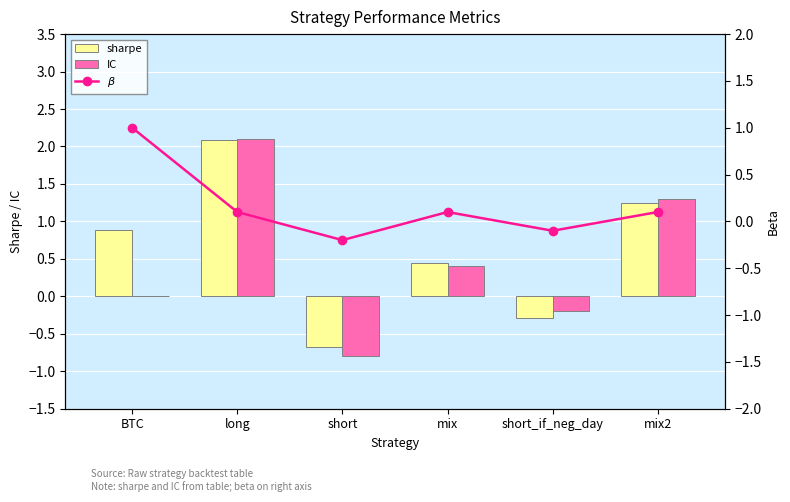

What position from the right is BTC?

6